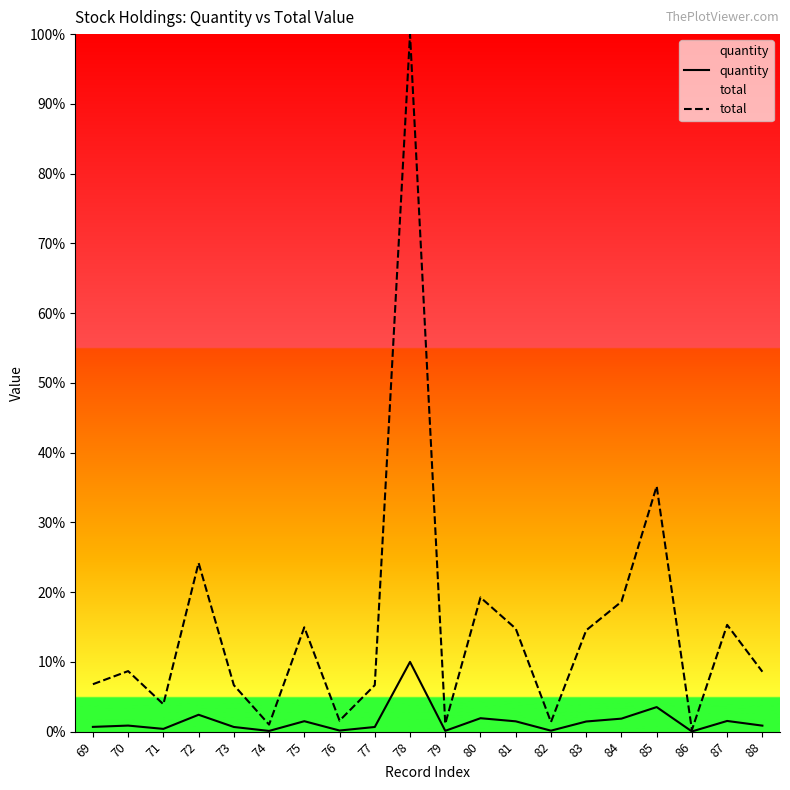

Reading left to right, list all the values displayed in this chart.

quantity: 69=0.7	70=0.9	71=0.4	72=2.4	73=0.7	74=0.1	75=1.5	76=0.2	77=0.7	78=10.0	79=0.1	80=1.9	81=1.5	82=0.1	83=1.5	84=1.9	85=3.5	86=0.0	87=1.5	88=0.9
total: 69=6.8	70=8.7	71=3.9	72=24.2	73=6.7	74=1.0	75=15.0	76=1.6	77=6.7	78=100.0	79=1.1	80=19.2	81=14.8	82=1.4	83=14.5	84=18.6	85=35.2	86=0.2	87=15.3	88=8.6